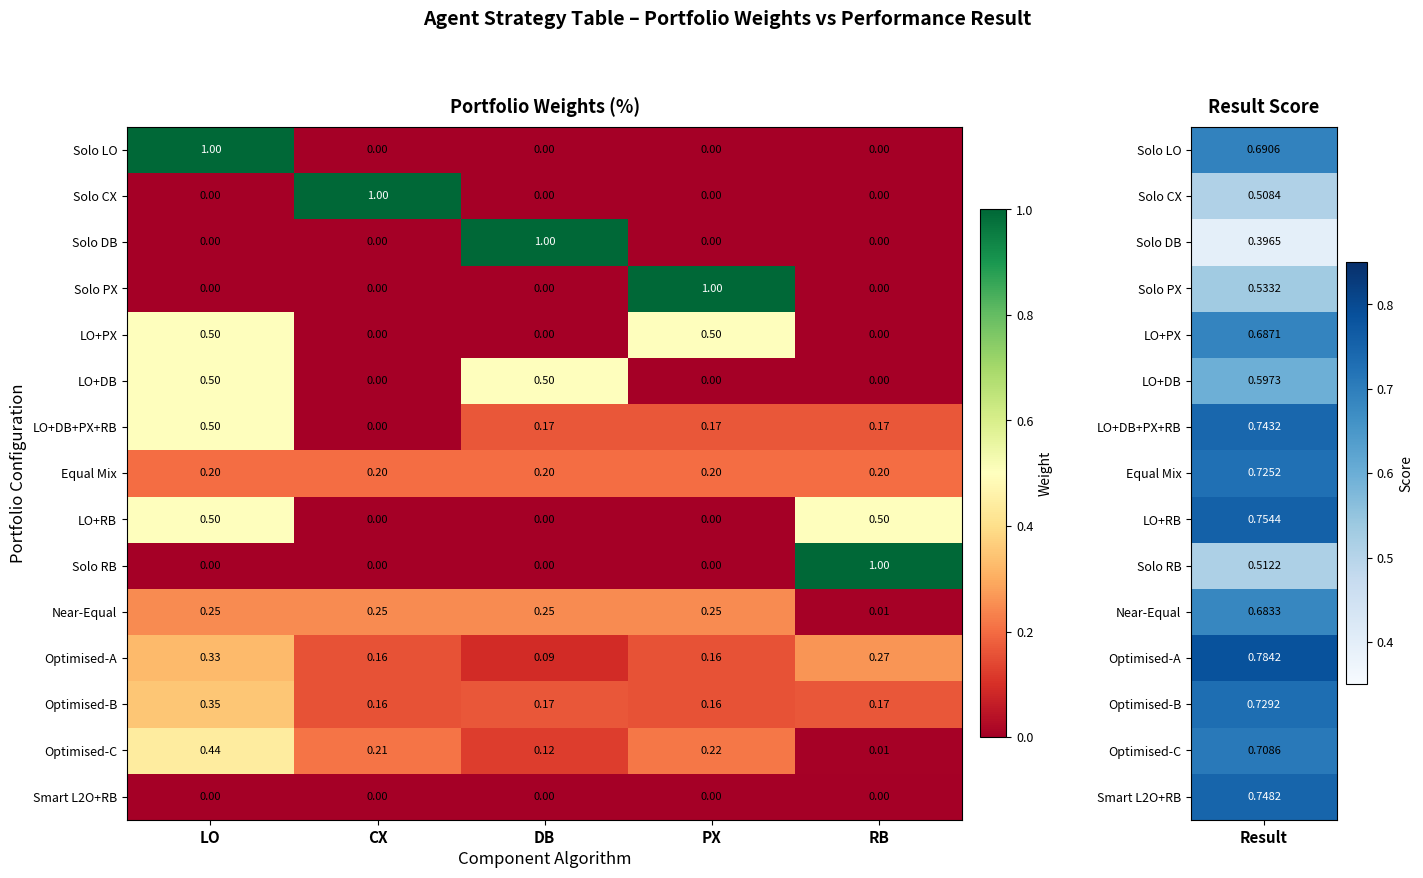

At which label does Solo CX reach its peak?

CX